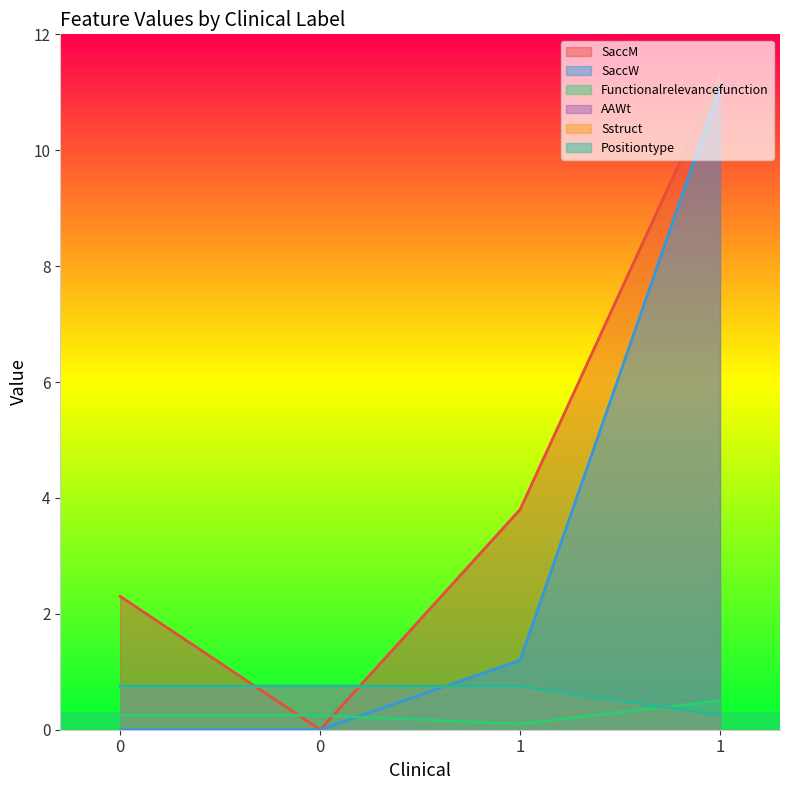

At which category does the chart reach its peak across all series?

1